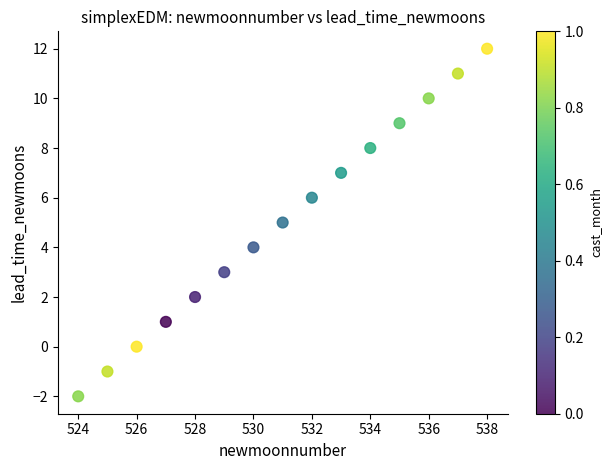

What is the range of X values (max minus min)?

14